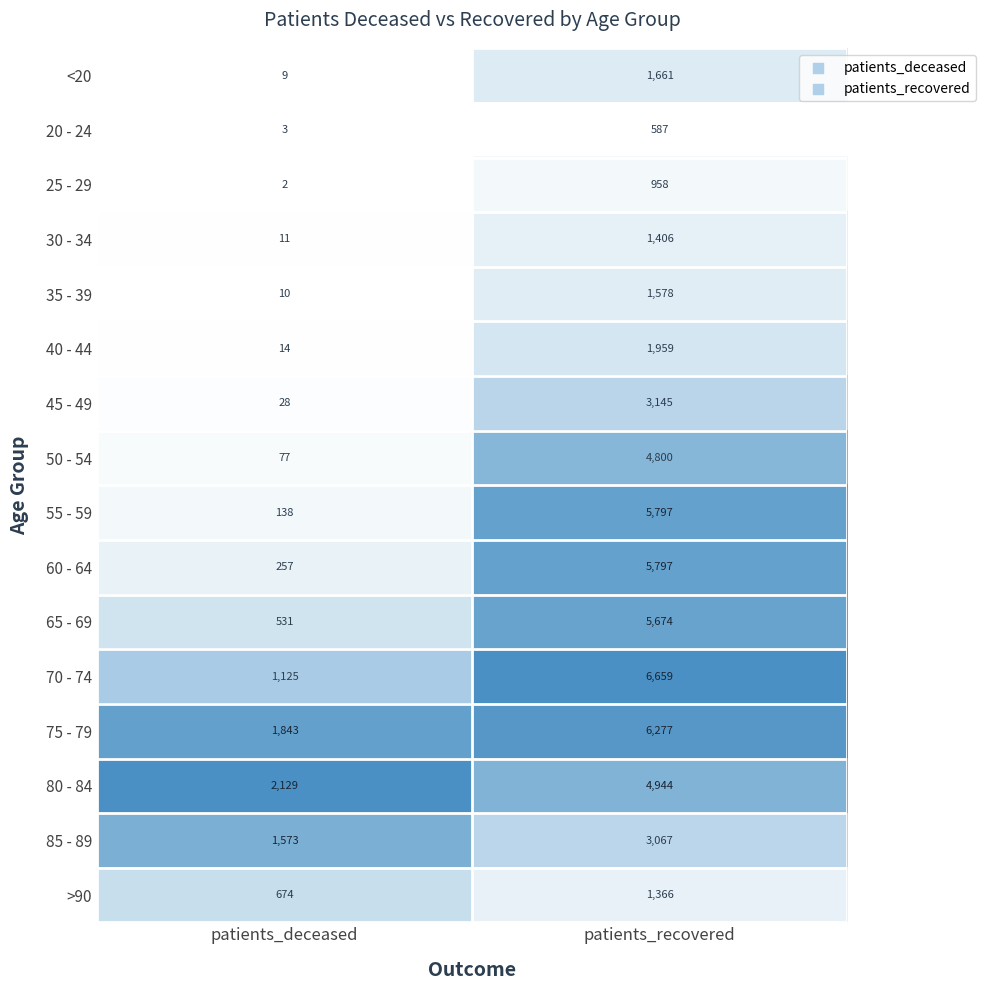

Which label corresponds to the smallest value in the chart?

patients_deceased